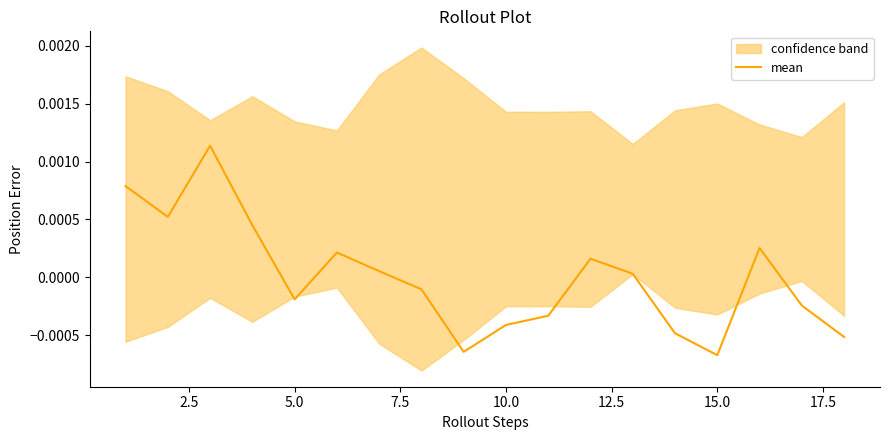

How many points are higher than both their immediate neighbors (excluding endpoints)?

4